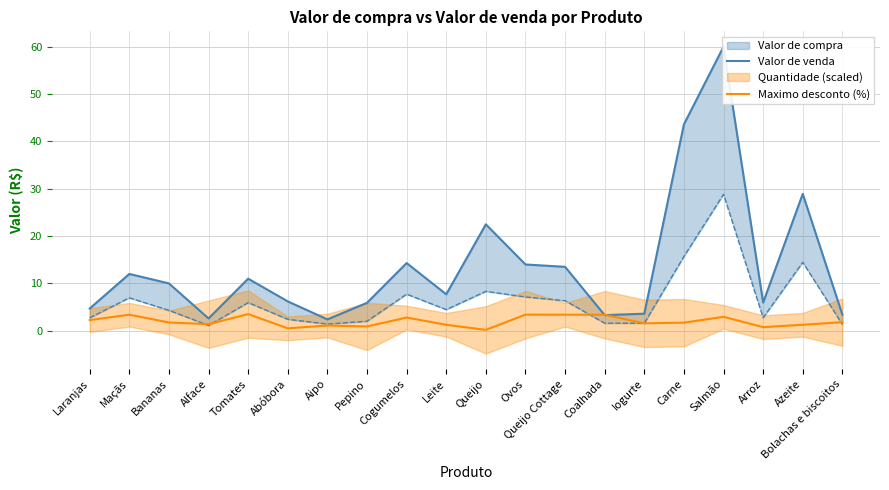

Reading right to left, what are all the values shown in this chart?

Valor de venda: Bolachas e biscoitos=3.4	Azeite=28.9	Arroz=6.0	Salmão=60.0	Carne=43.6	Iogurte=3.6	Coalhada=3.3	Queijo Cottage=13.5	Ovos=14.0	Queijo=22.5	Leite=7.7	Cogumelos=14.3	Pepino=5.9	Aipo=2.4	Abóbora=6.2	Tomates=11.0	Alface=2.6	Bananas=10.0	Maçãs=12.0	Laranjas=4.7
Maximo desconto (%): Bolachas e biscoitos=1.8	Azeite=1.2	Arroz=0.8	Salmão=2.9	Carne=1.7	Iogurte=1.6	Coalhada=3.4	Queijo Cottage=3.4	Ovos=3.4	Queijo=0.2	Leite=1.2	Cogumelos=2.8	Pepino=0.9	Aipo=1.1	Abóbora=0.5	Tomates=3.5	Alface=1.4	Bananas=1.7	Maçãs=3.4	Laranjas=2.2